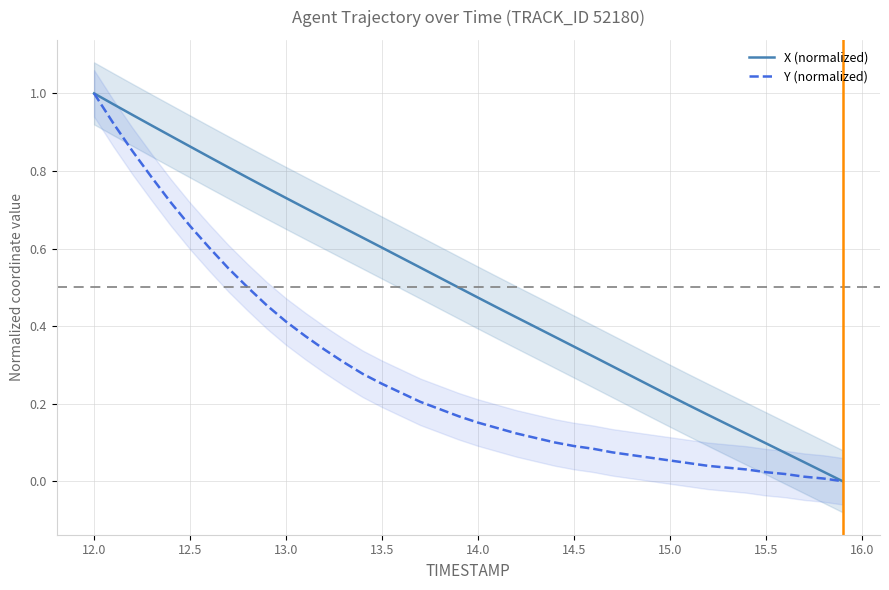

What are all the series names shown in the legend?

X (normalized), Y (normalized)